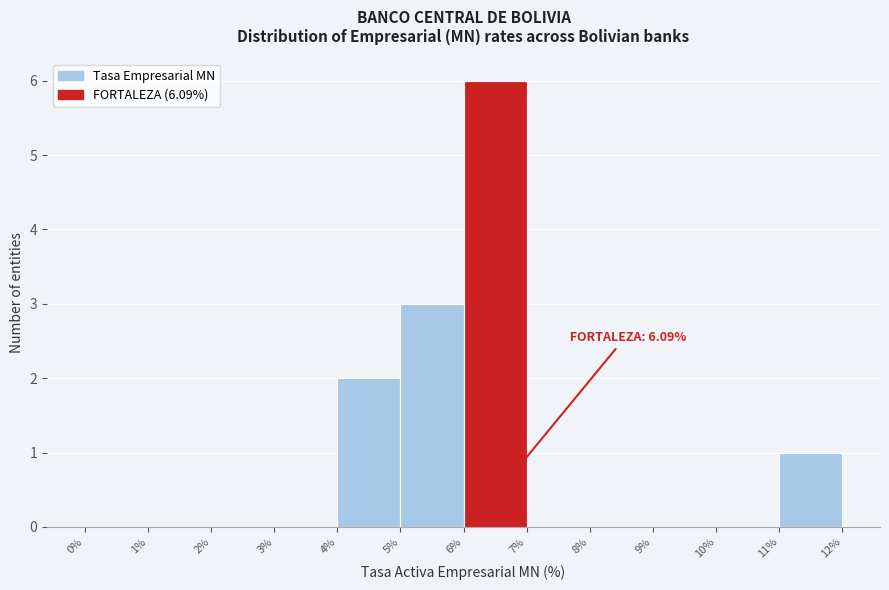

Over which range of the x-axis is the bar tallest?

6% to 7%